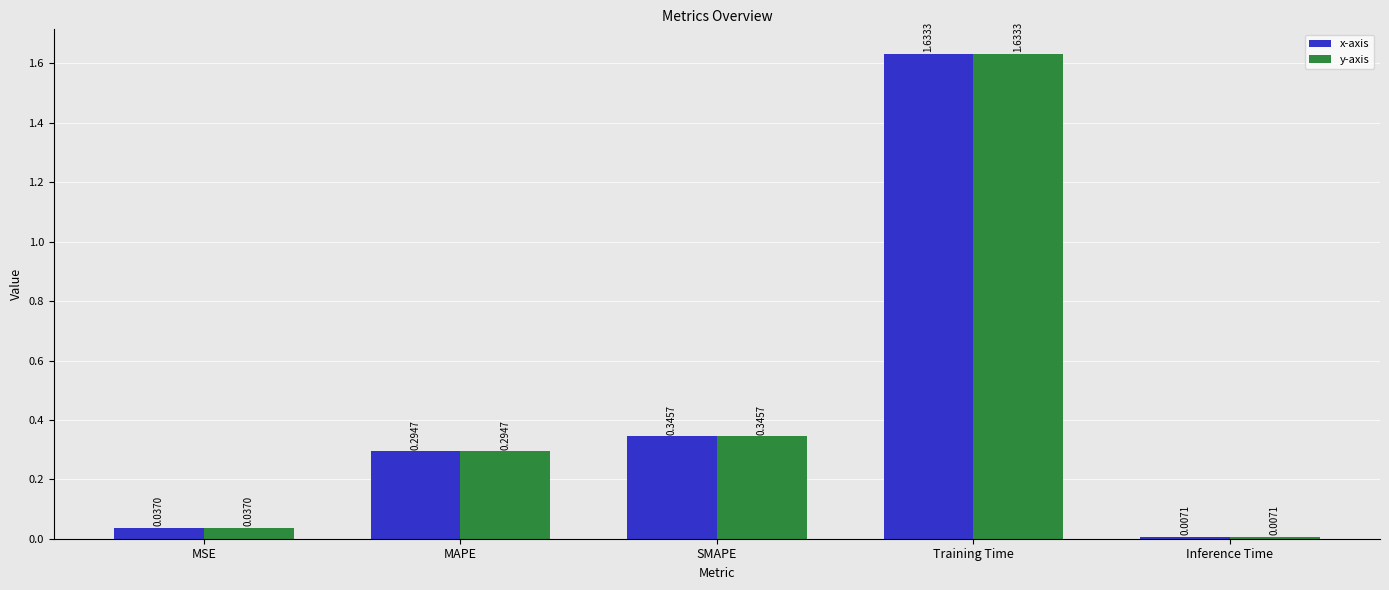

What is the total value across all series at SMAPE?

0.7